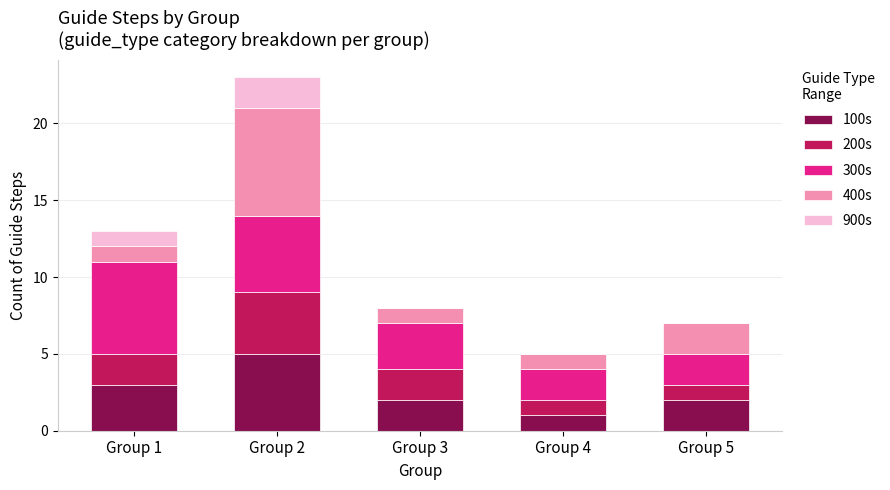

The value of 100s at Group 1 is 3. True or false?

True